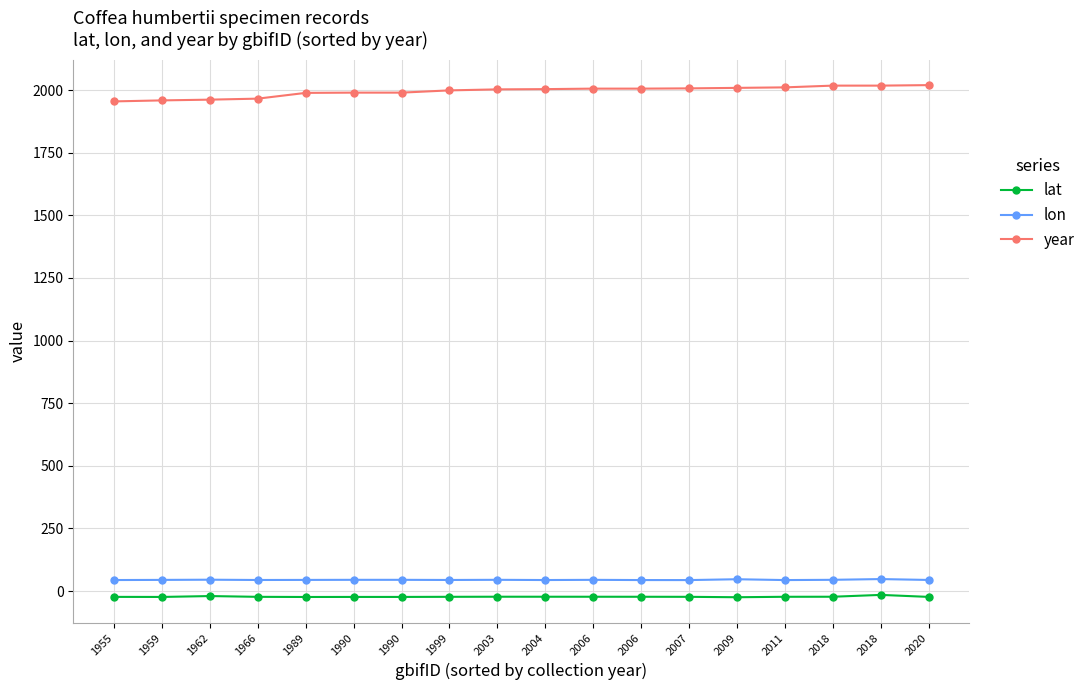

True or false: year has more than 0 interior local peaks.

False